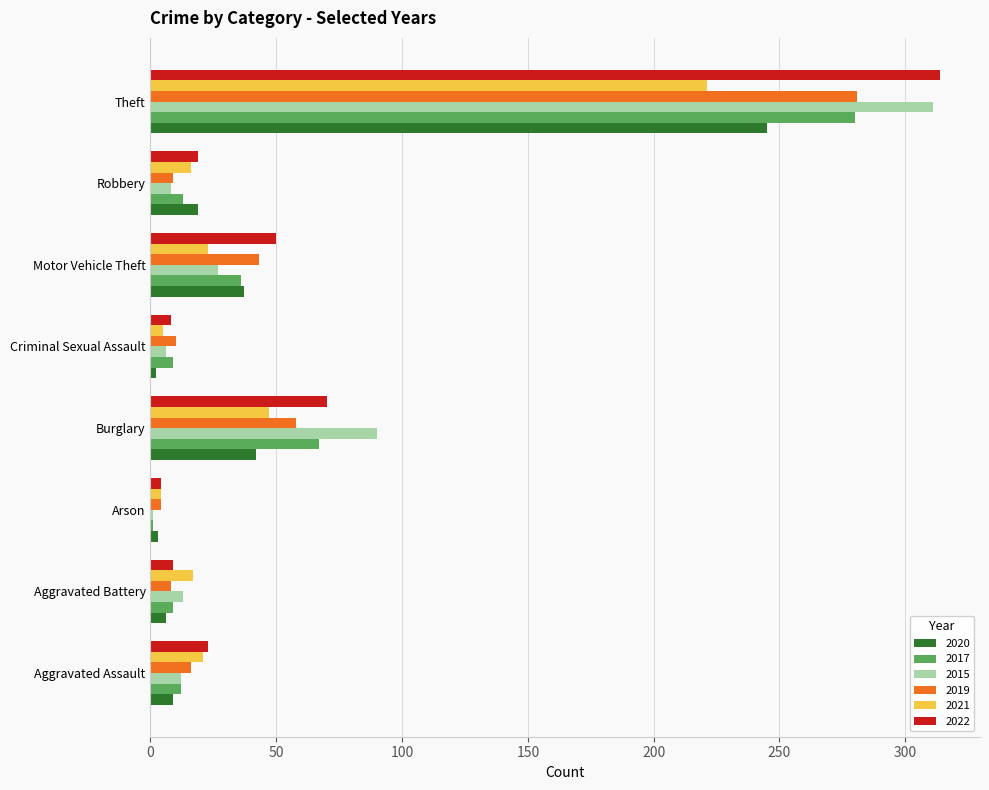

Is it true that 2017 equals 36 at Motor Vehicle Theft?

True